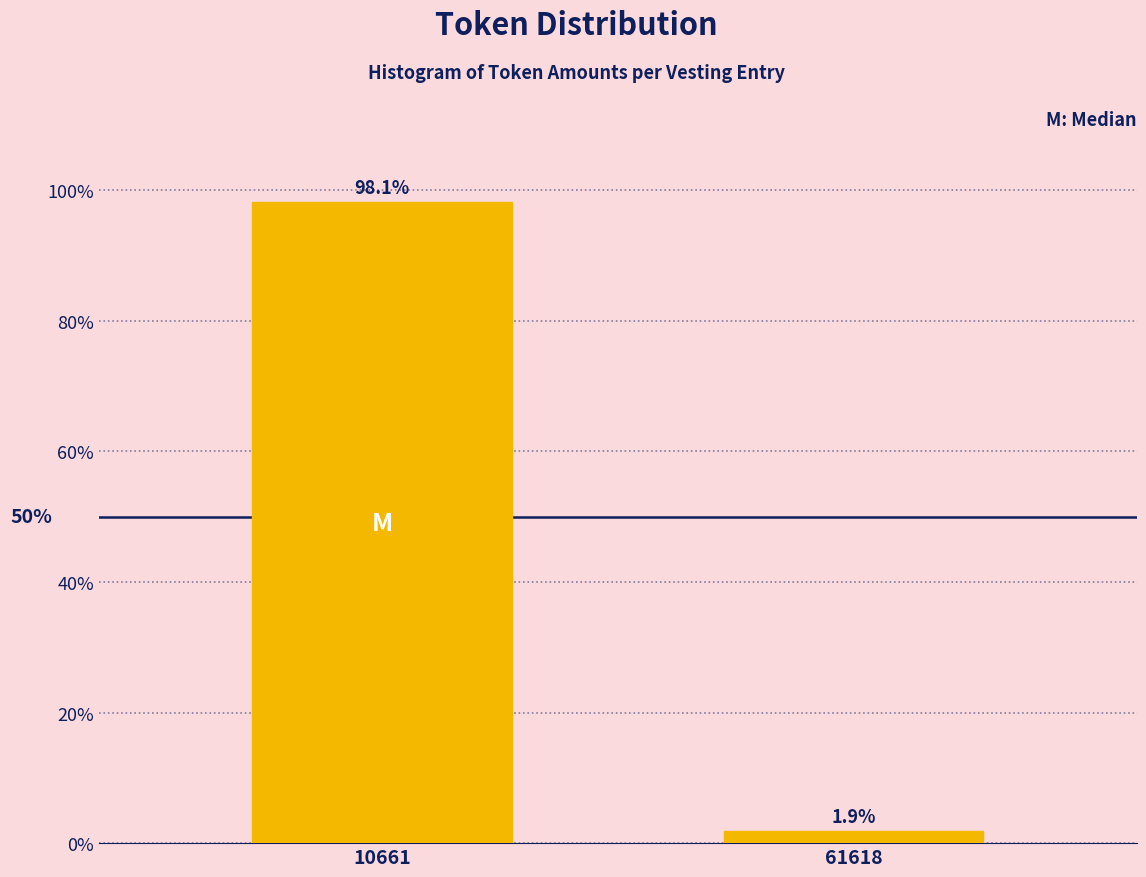

Reading right to left, extract all data points from this chart.

61618=1.9	10661=98.1